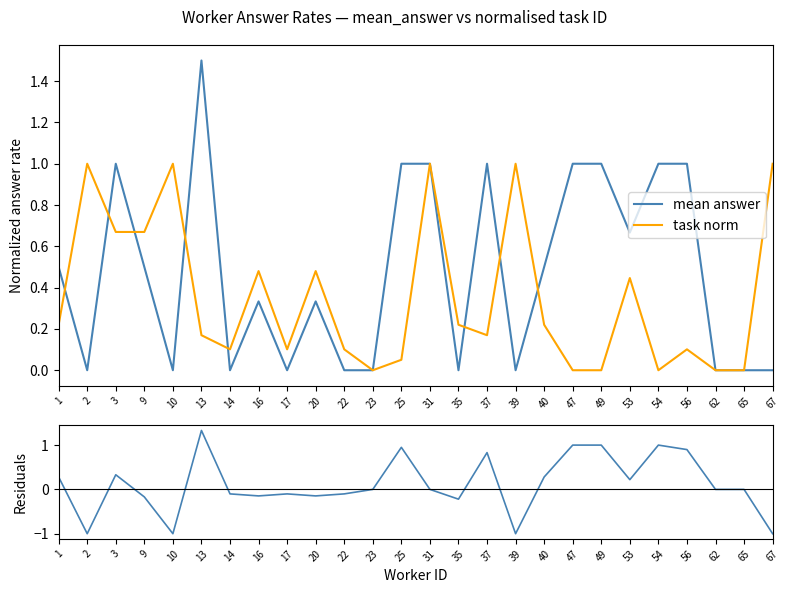

What is the value of the residuals point at the 3rd from the left?

0.3